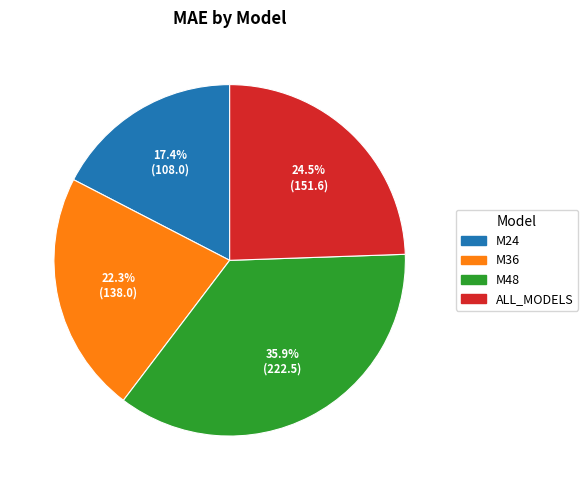

Which slice is the smallest?

M24